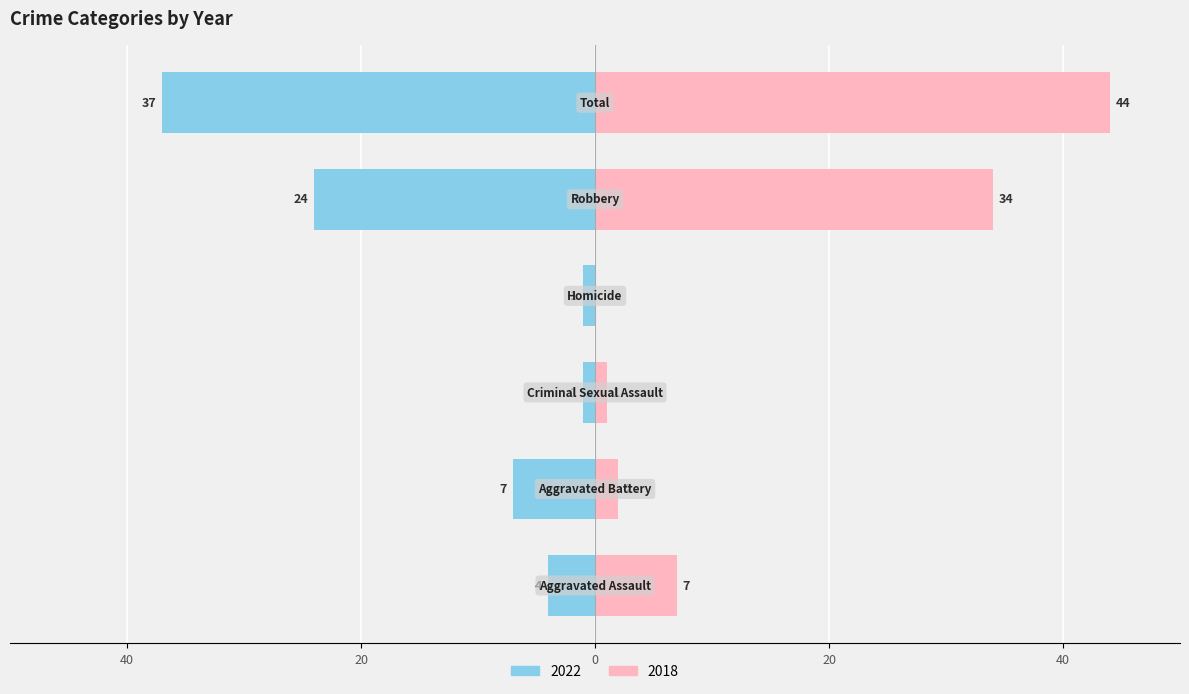

Rank the series by their maximum value, from highest to lowest.

2018, 2022